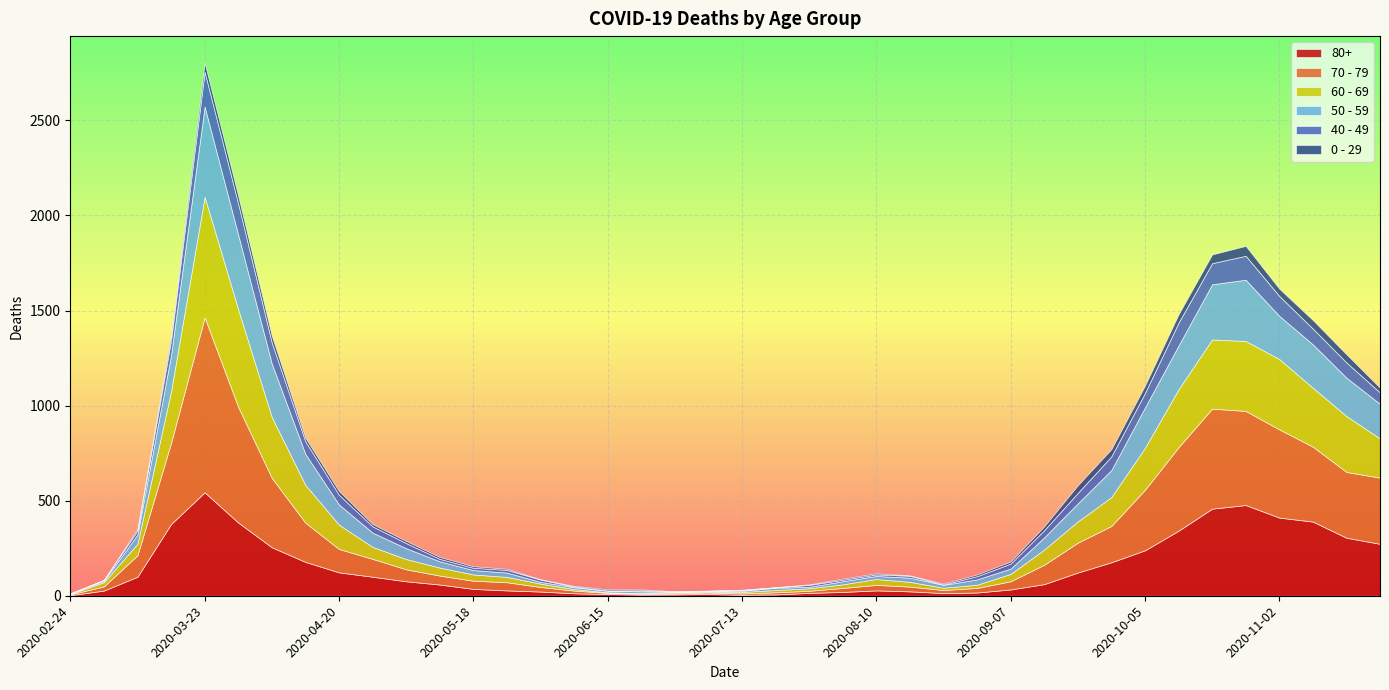

How many data points in 80+ are less than 61?

20